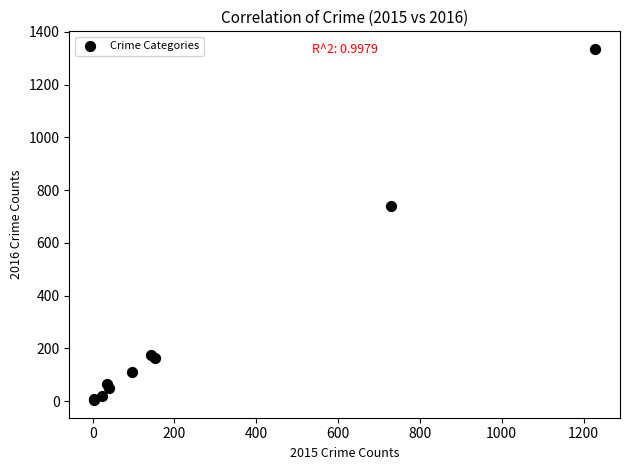

What Y value in the scatter plot is closest to 669?

739